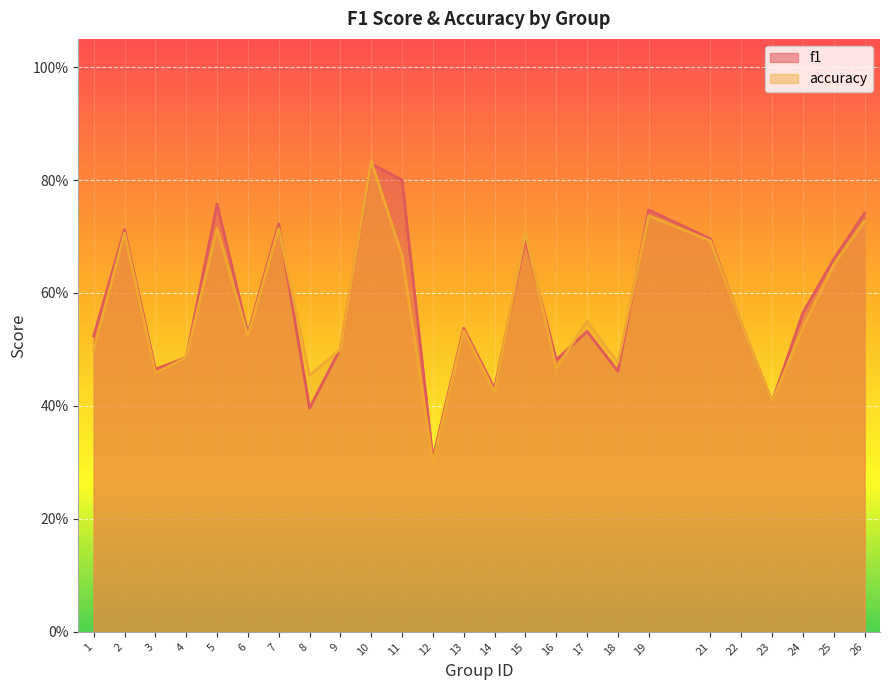

At which category does f1 reach its first local valley?

3